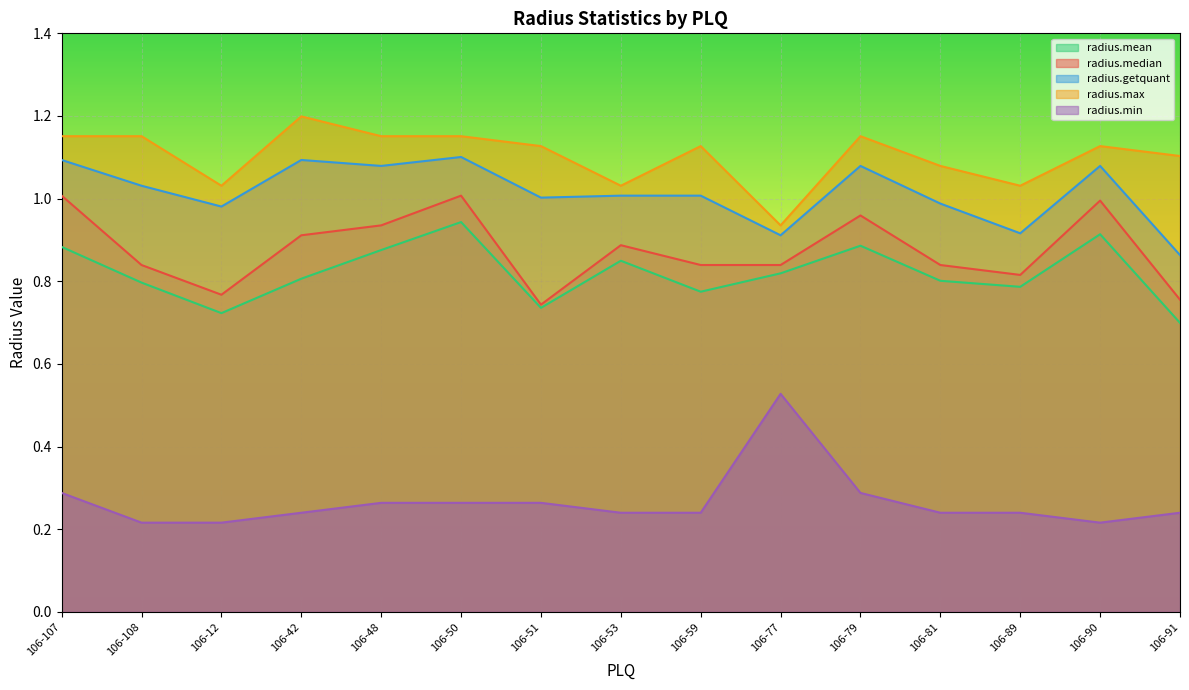

Is it true that radius.min equals 0.2 at 106-42?

True